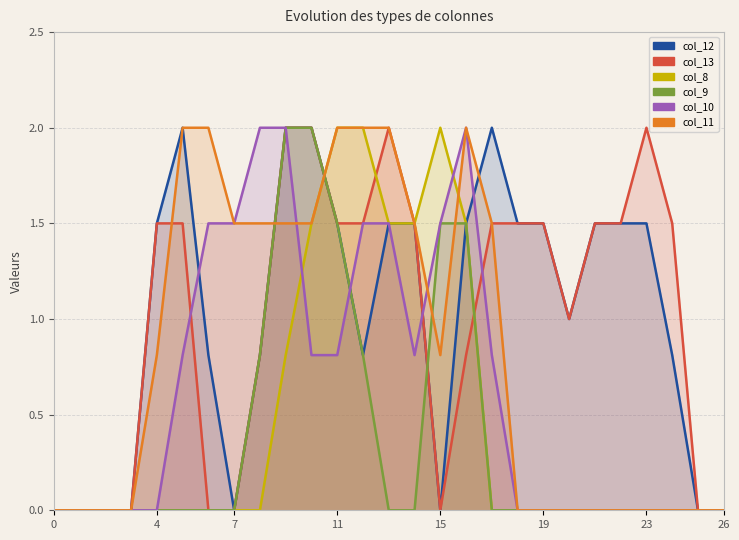

What are all the series names shown in the legend?

col_12, col_13, col_8, col_9, col_10, col_11